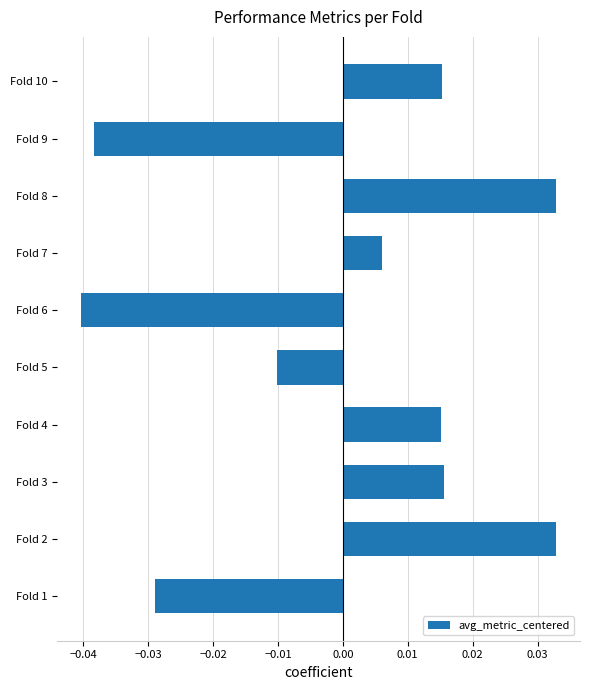

What is the change in value from Fold 1 to Fold 8?

+0.1